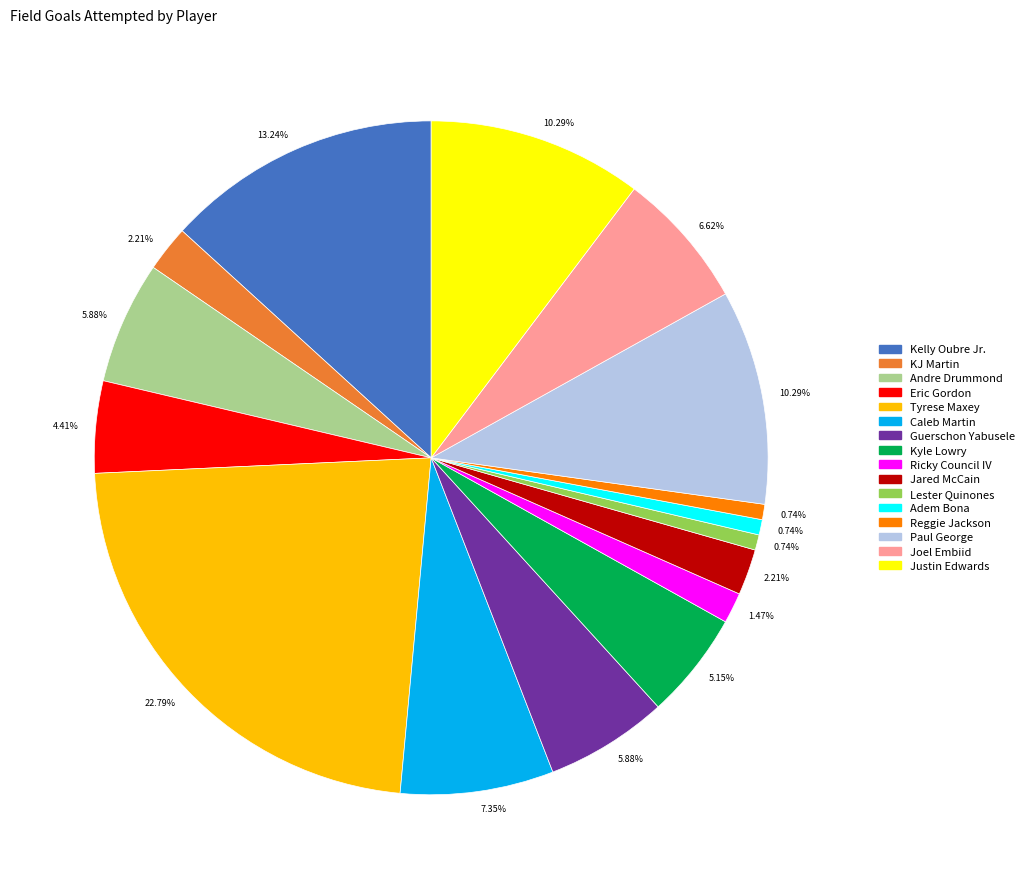

Is there any slice that represents more than half of the pie?

No